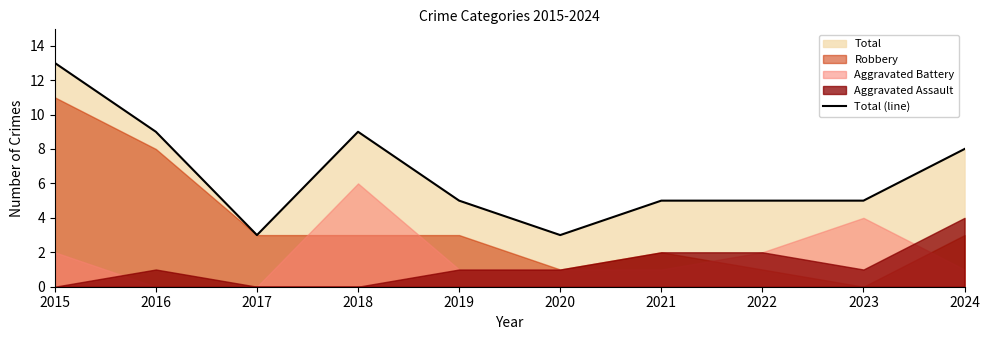

What is the change in value from 2018 to 2022?

-4